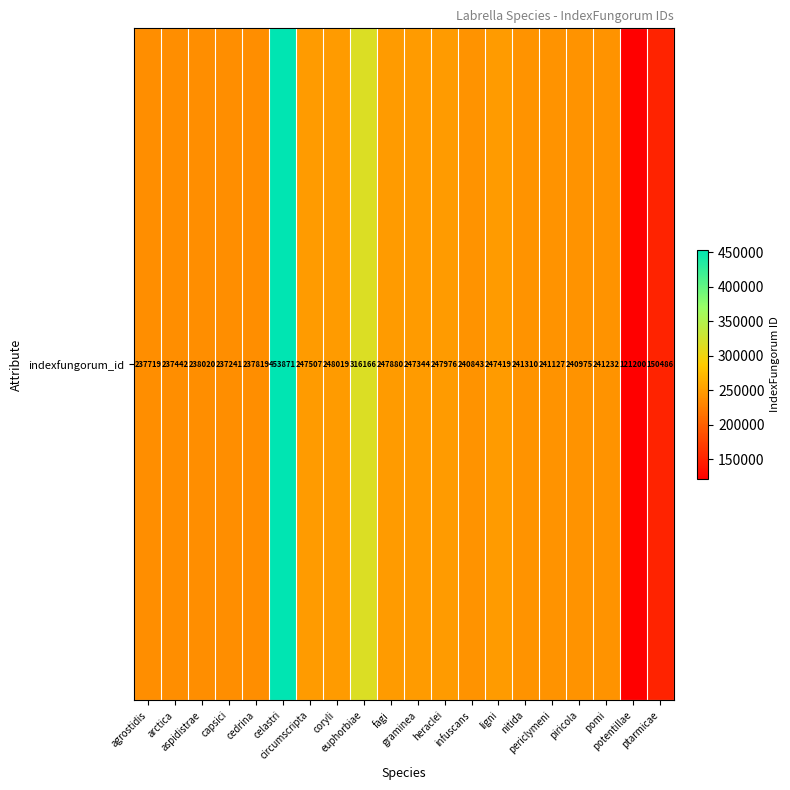

Which label corresponds to the largest value in the chart?

celastri